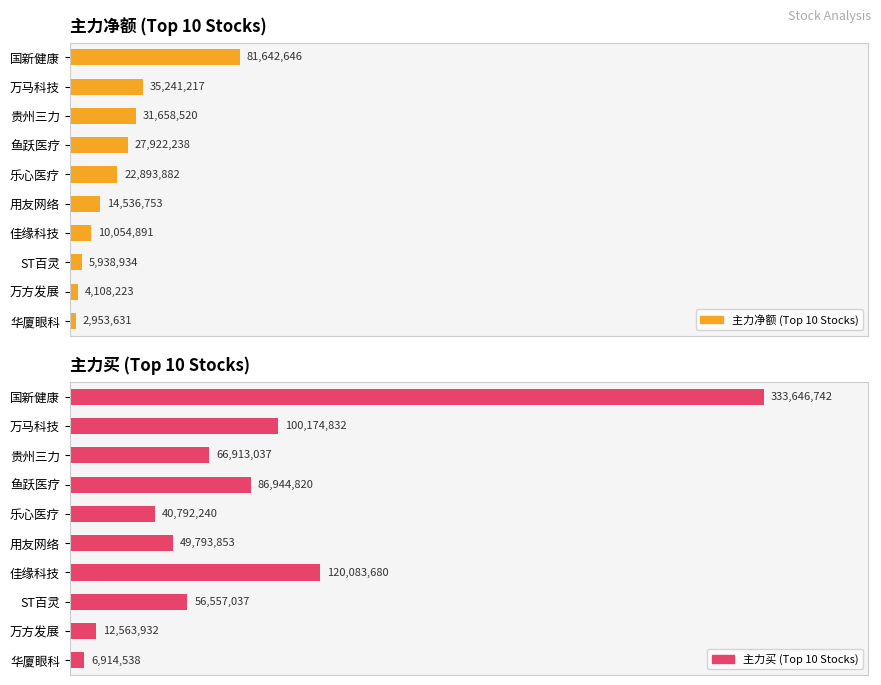

At 佳缘科技, list the series in order from smallest to largest.

主力净额 (Top 10 Stocks), 主力买 (Top 10 Stocks)